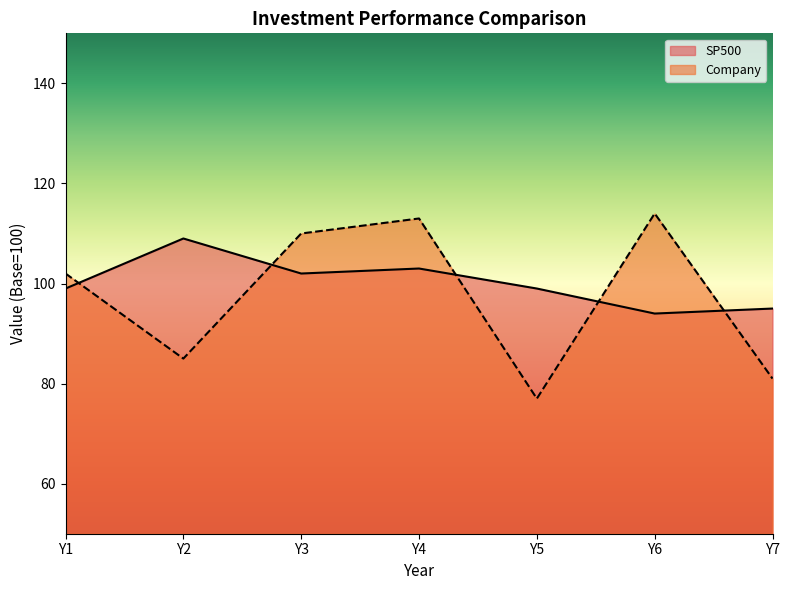

How many series are shown in this chart?

2